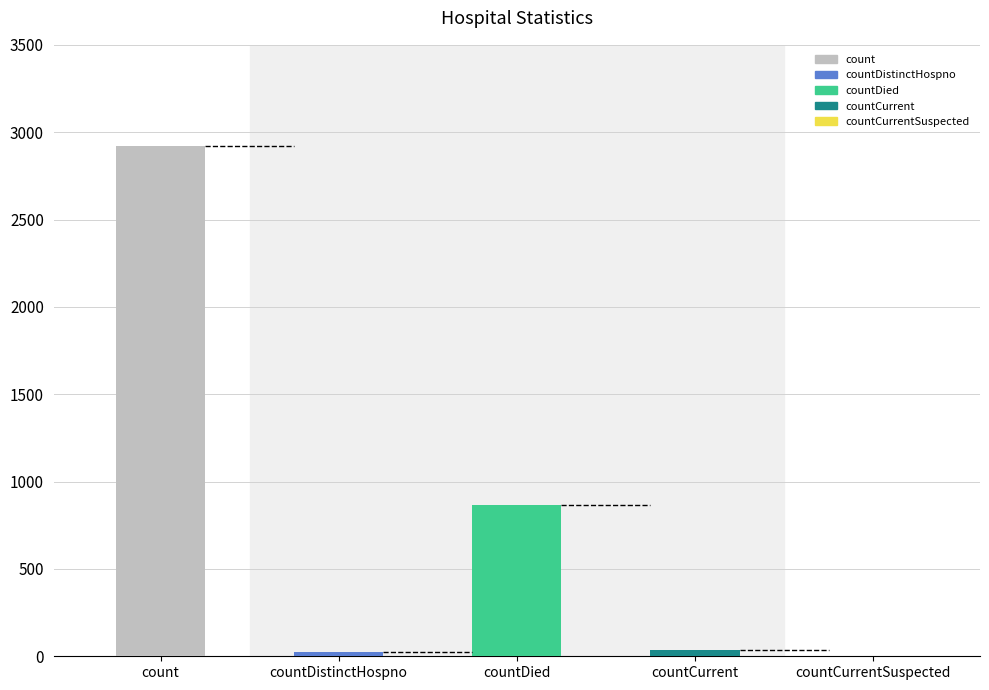

Does the chart contain any negative values?

No